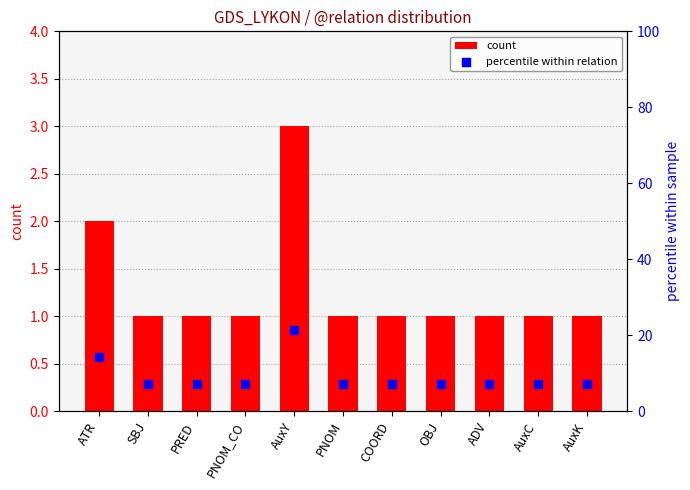

At which category is the sum across all series the highest?

AuxY